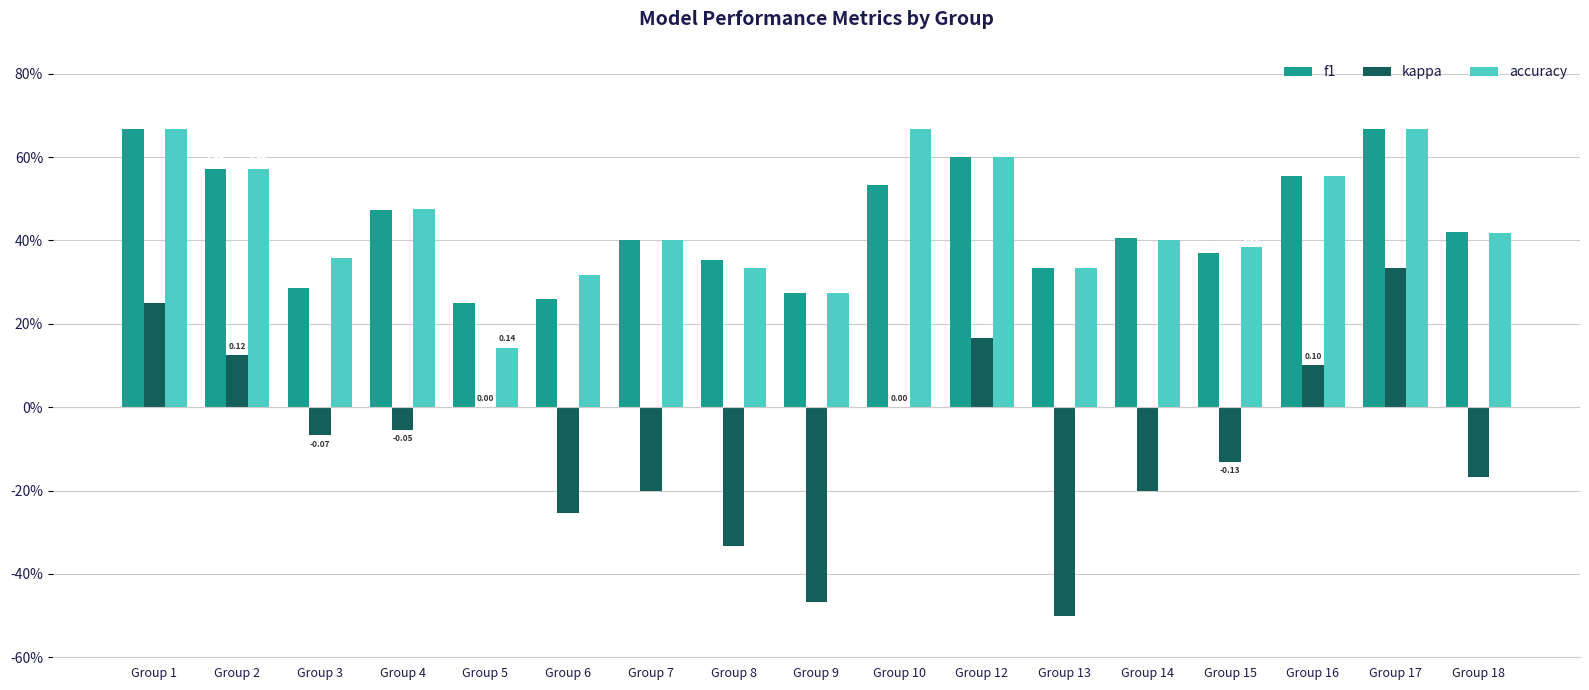

Between Group 12 and Group 13, which series saw the biggest shift?

kappa